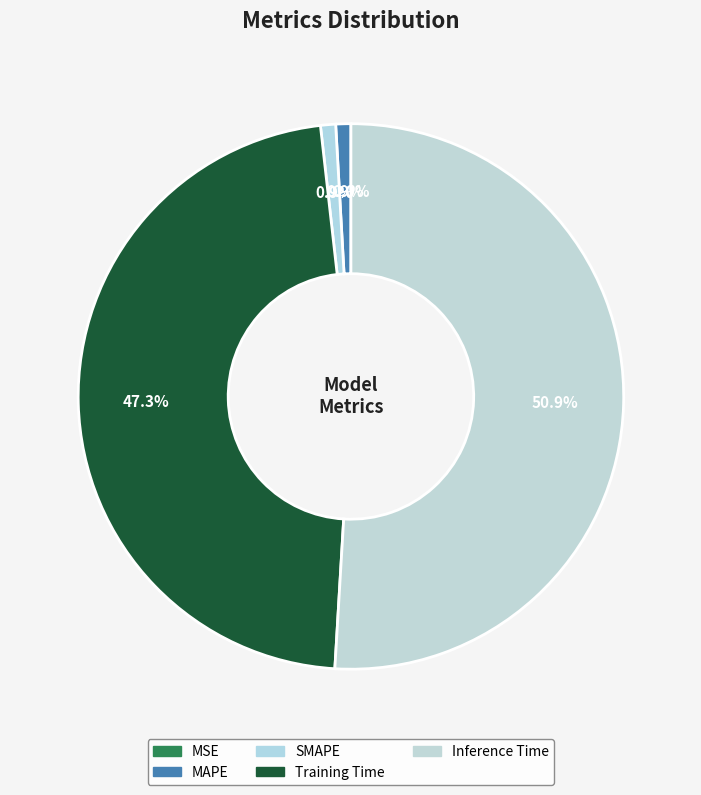

True or false: Inference Time accounts for 59% of the total.

False